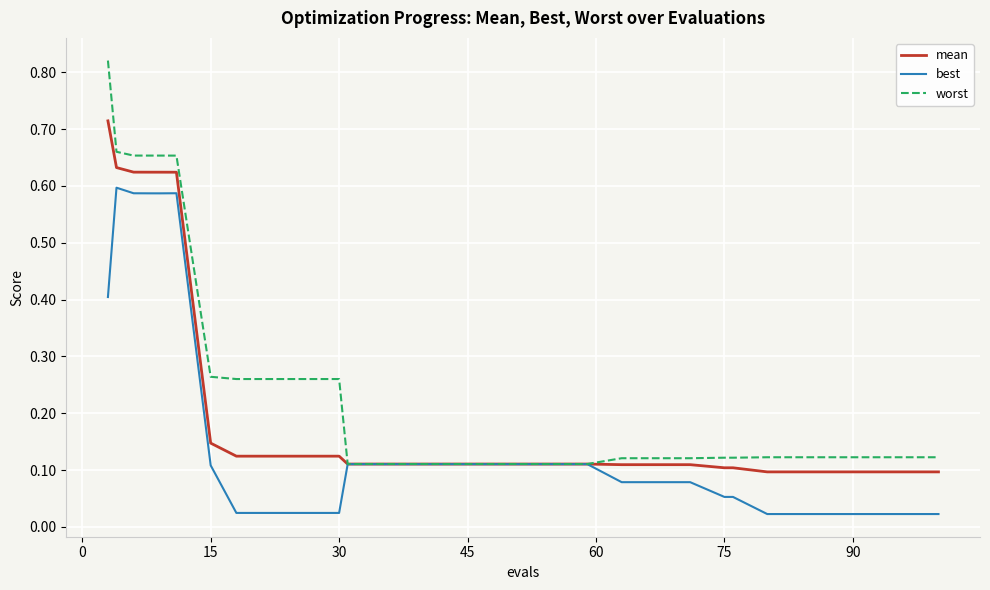

List the series in order of their overall mean, lowest first.

best, mean, worst